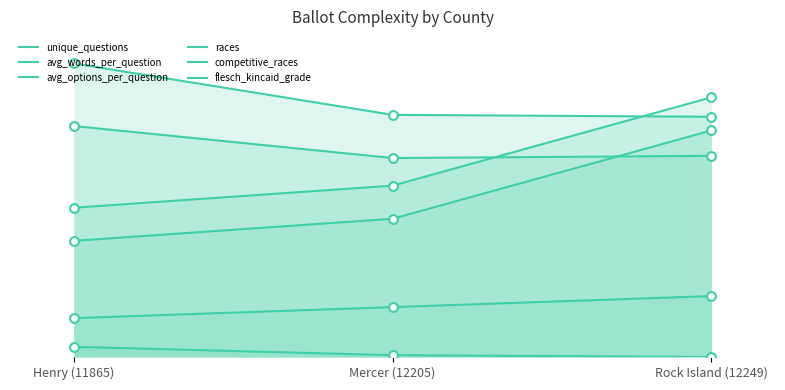

Which series contains the lowest Y value?

avg_options_per_question